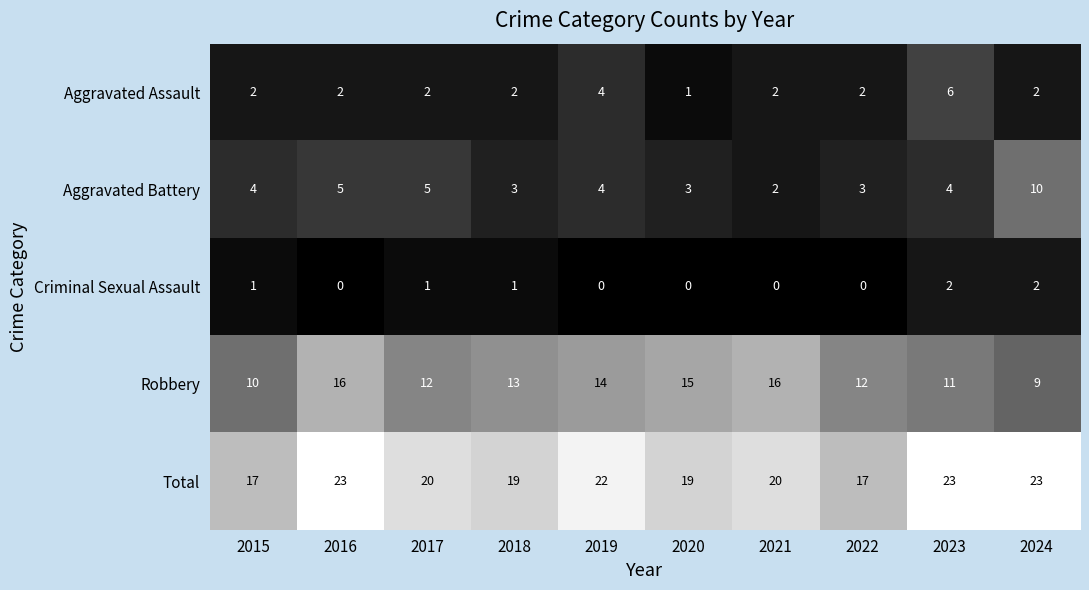

What is the sum of all Aggravated Battery values?

43